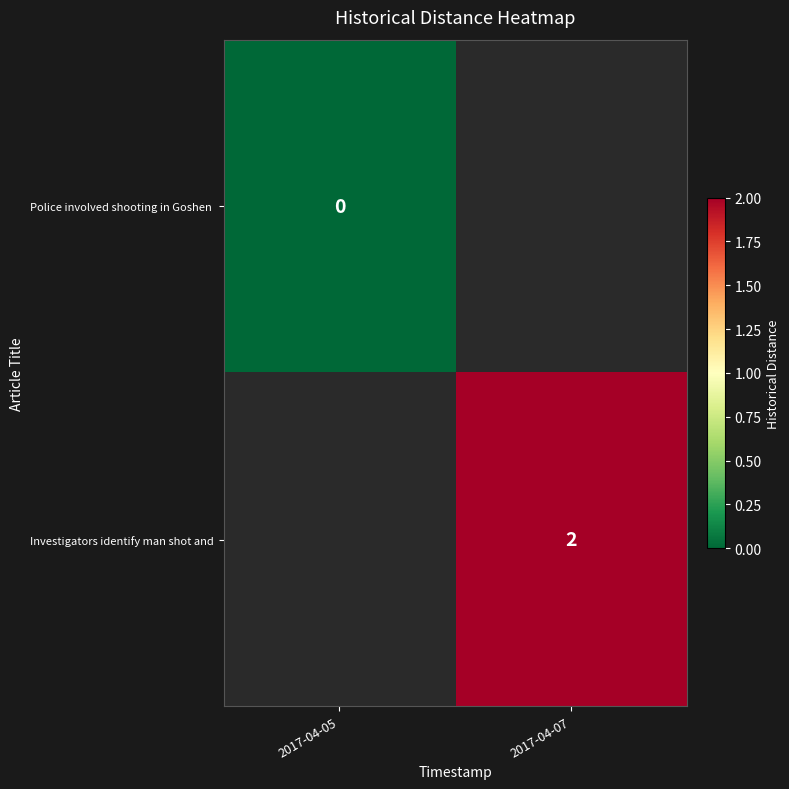

List the series in order of their overall mean, lowest first.

Police involved shooting in Goshen, Investigators identify man shot and